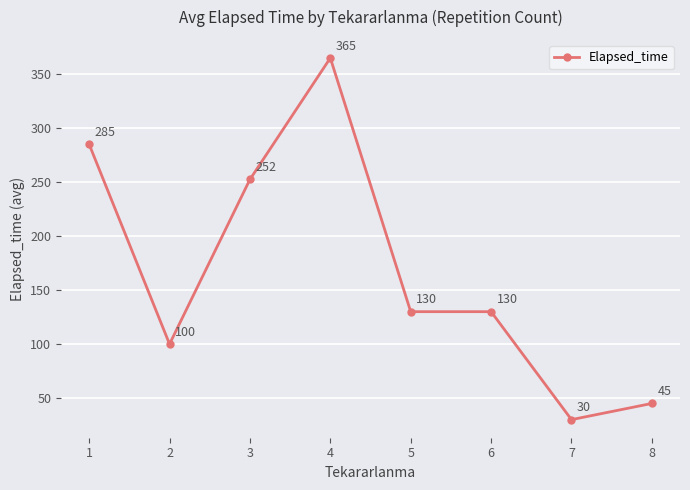

What is the approximate value at 7?

30.0